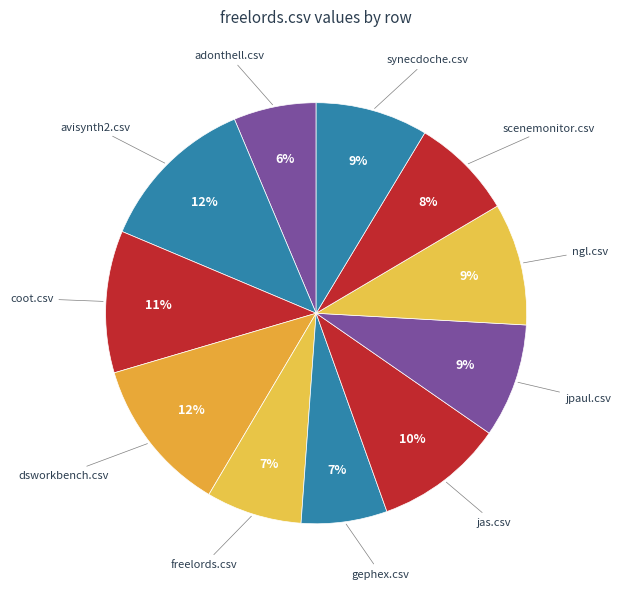

Count the number of slices in the pie.

11